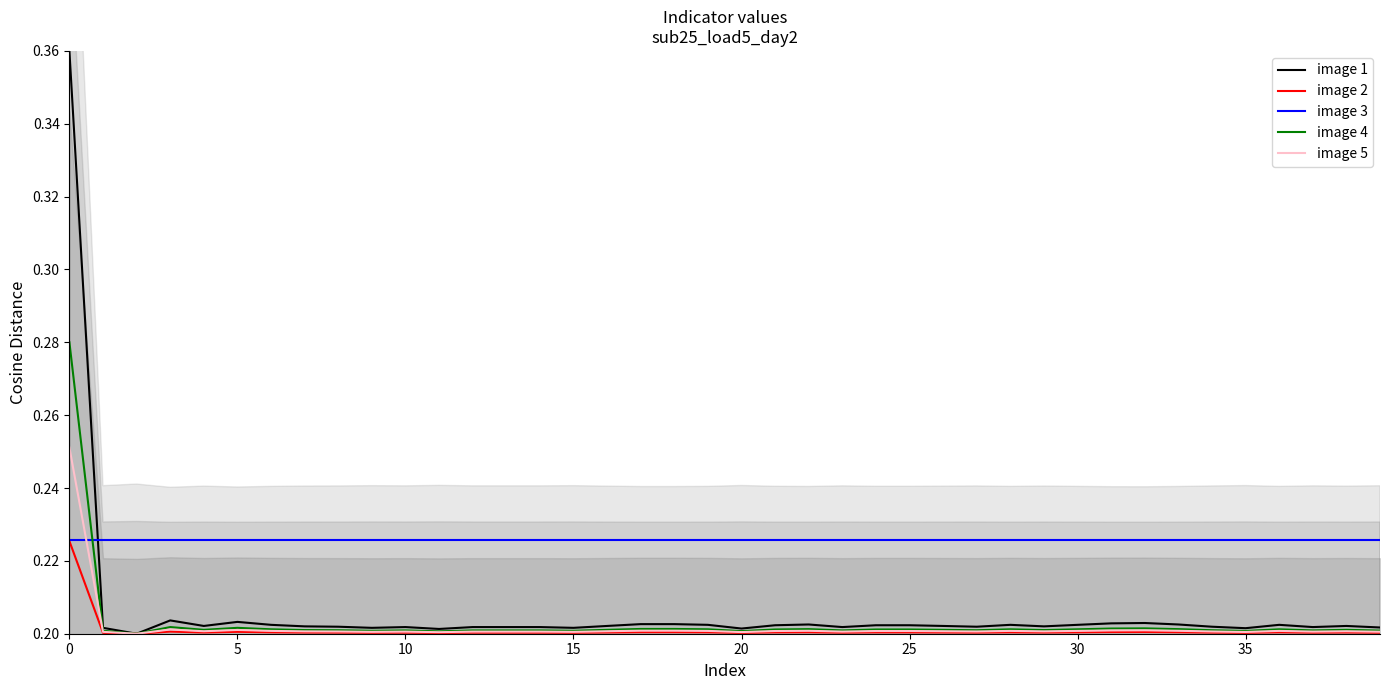

How many lines are shown in the chart?

5